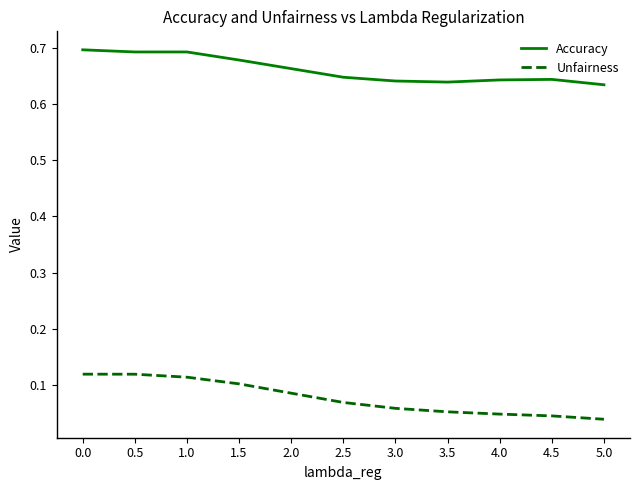

Is it true that Accuracy equals 1.1 at 2.5?

False